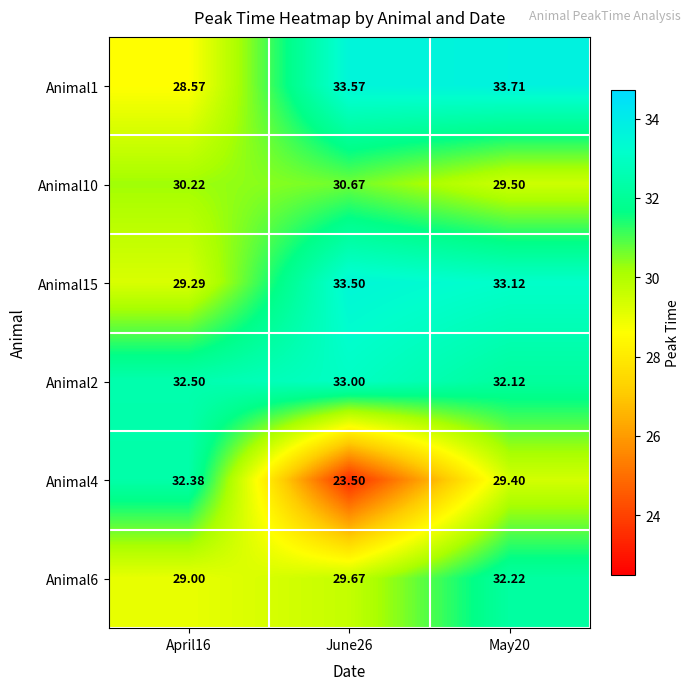

Is the value of Animal6 at April16 greater than the value of Animal10 at May20?

No